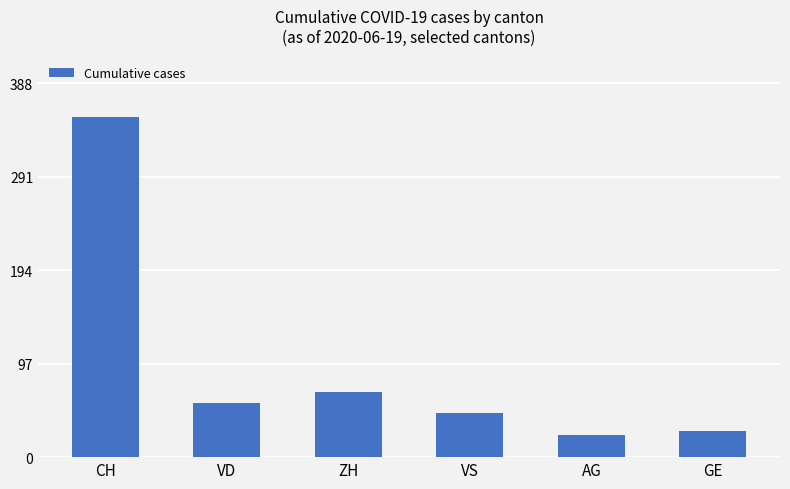

True or false: the data shows 23 at AG.

True